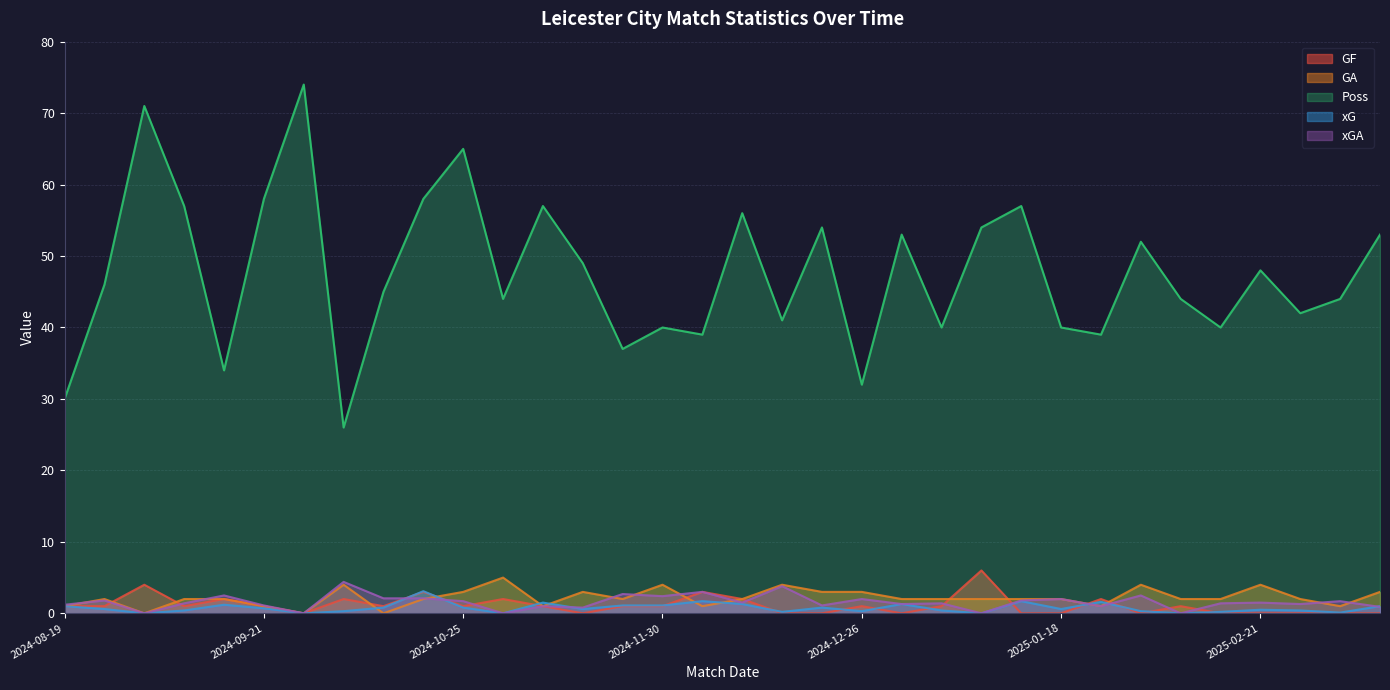

What is the approximate value of xG at 2024-09-14?

1.2